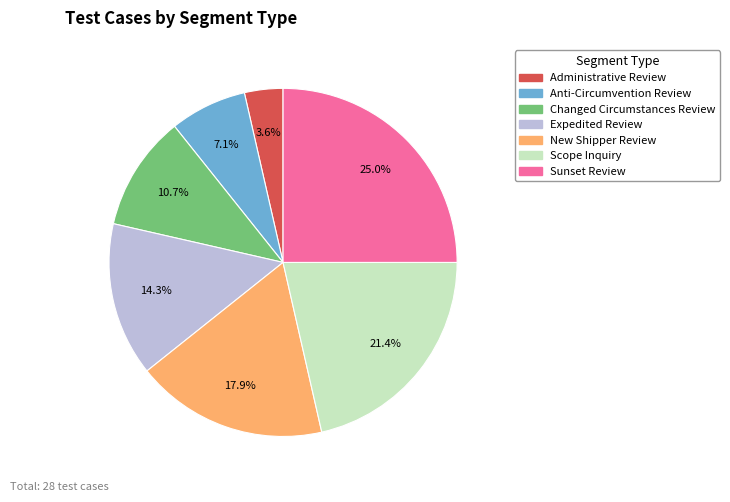

Is there a majority slice in this chart?

No